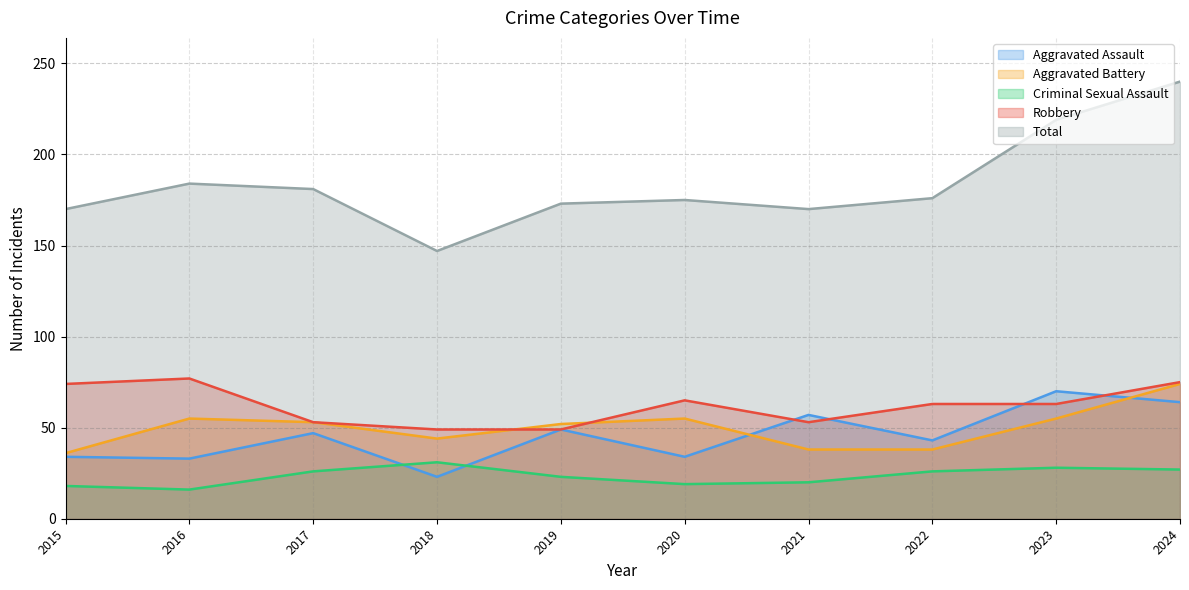

Is it true that Aggravated Assault equals 58 at 2016?

False